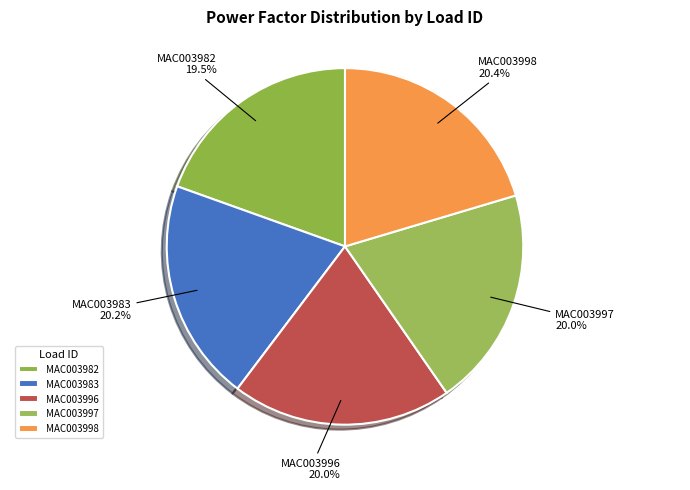

True or false: MAC003998 accounts for 20% of the total.

True